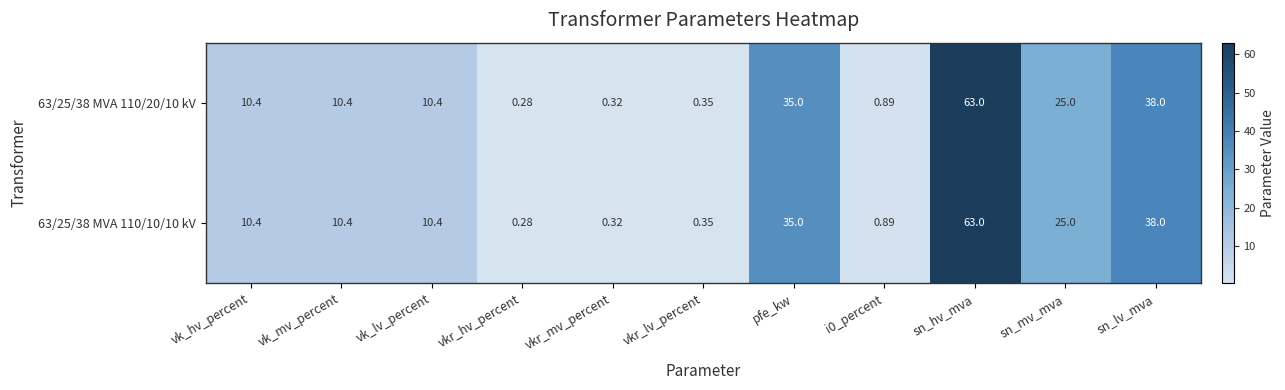

Is the value of 63/25/38 MVA 110/20/10 kV at sn_lv_mva greater than the value of 63/25/38 MVA 110/10/10 kV at sn_mv_mva?

Yes